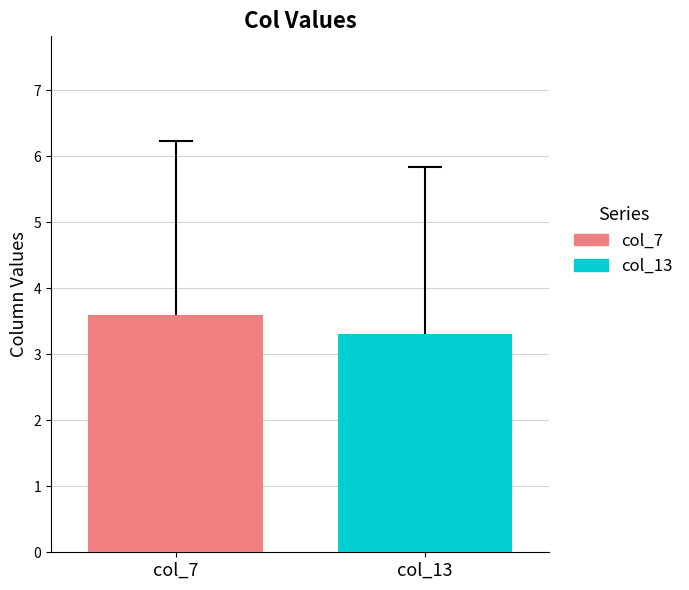

What is the value of the col_13 bar at the 9th from the left?

3